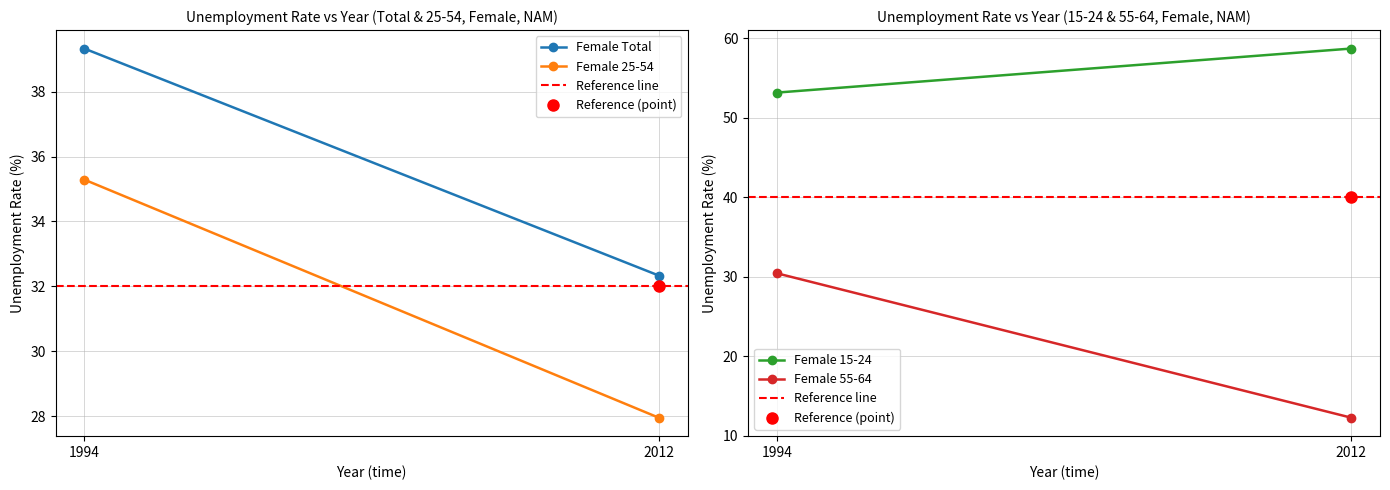

The value of Female 25-54 at 2012 is 48.5. True or false?

False